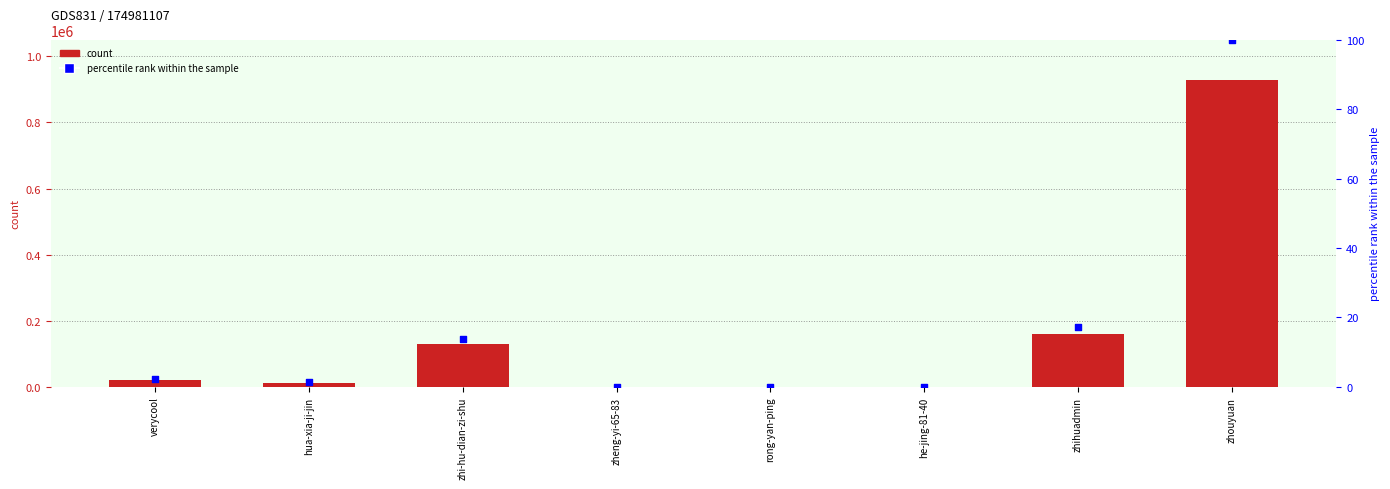

Is the value of percentile rank within the sample at zhi-hu-dian-zi-shu greater than the value of count at zheng-yi-65-83?

No